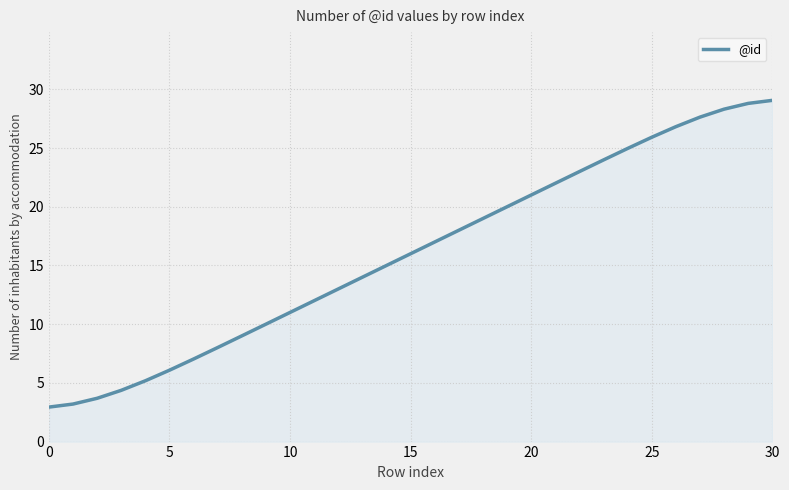

How many values are below 16?

15